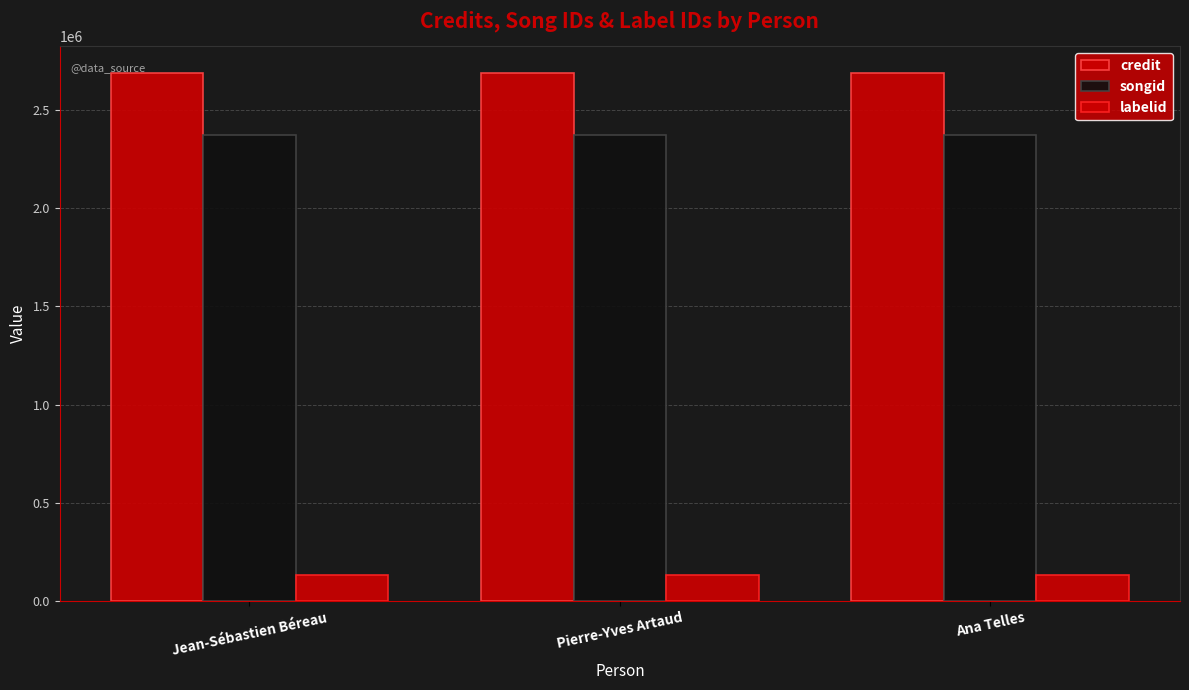

Rank the categories by credit value from highest to lowest.

Jean-Sébastien Béreau, Pierre-Yves Artaud, Ana Telles